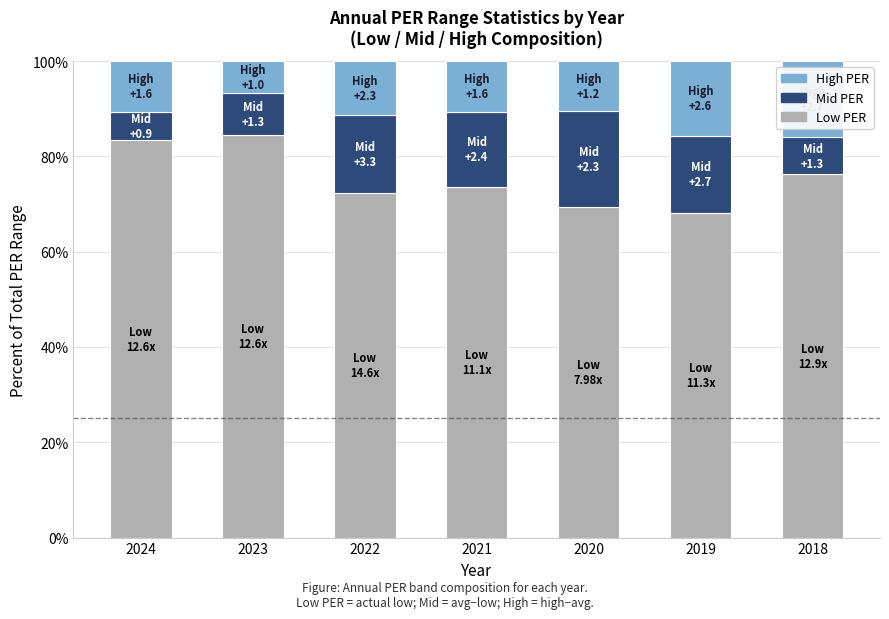

What is the difference between the Low PER values at 2019 and 2024?

15.4